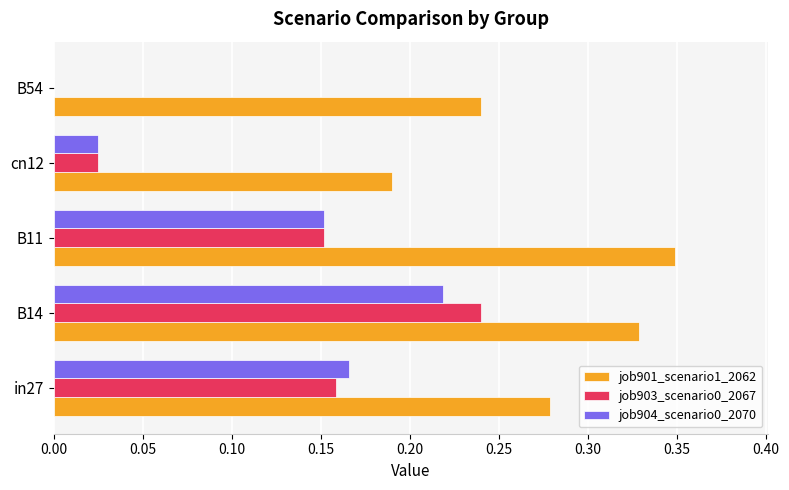

How many positive values does the job904_scenario0_2070 series have?

4